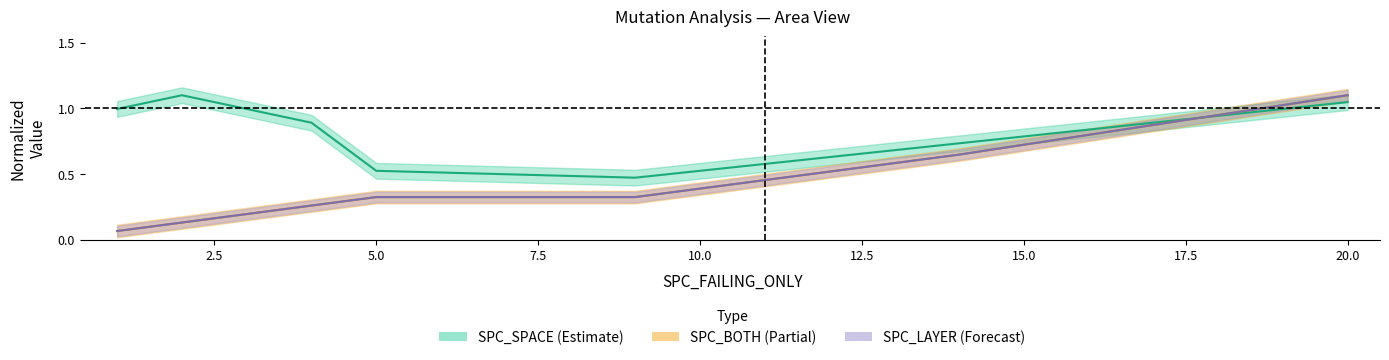

What is the sum of the SPC_SPACE values at 2 and 11?

1.7